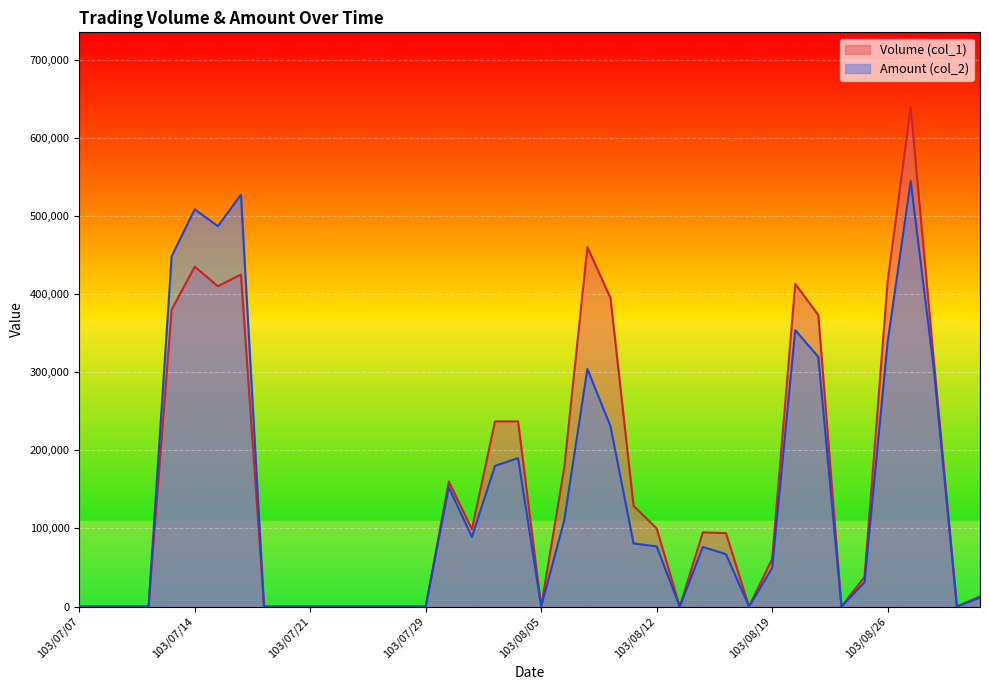

Where is the first local minimum for Amount (col_2)?

103/07/15